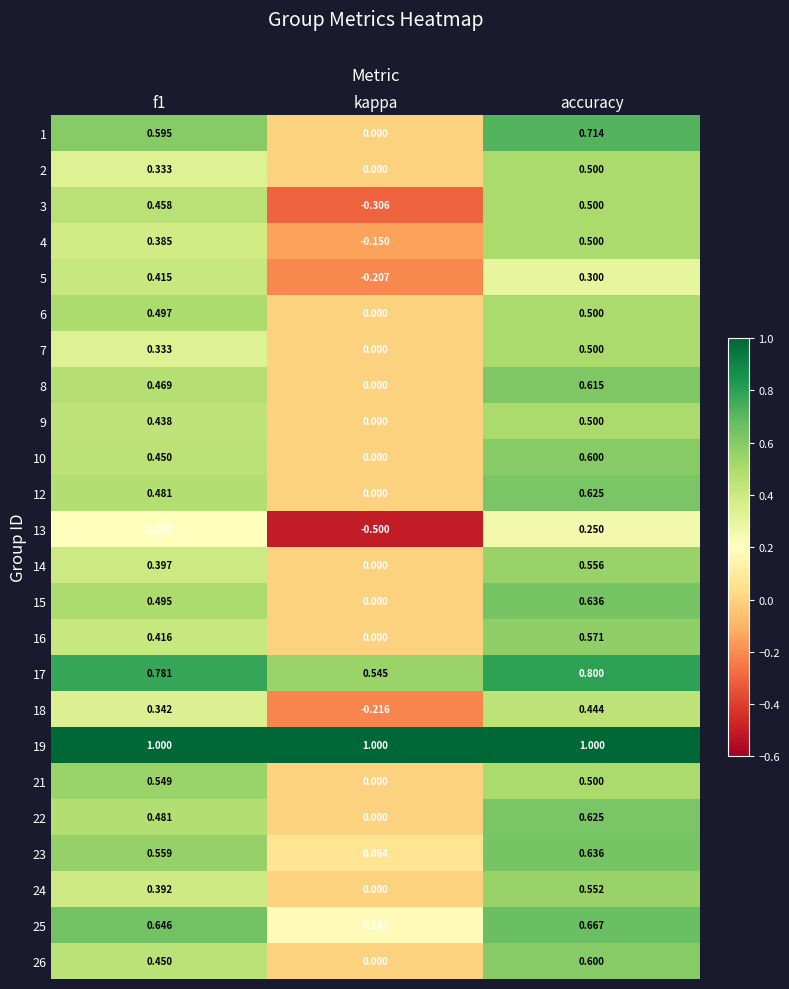

At which category is the sum across all series the highest?

accuracy